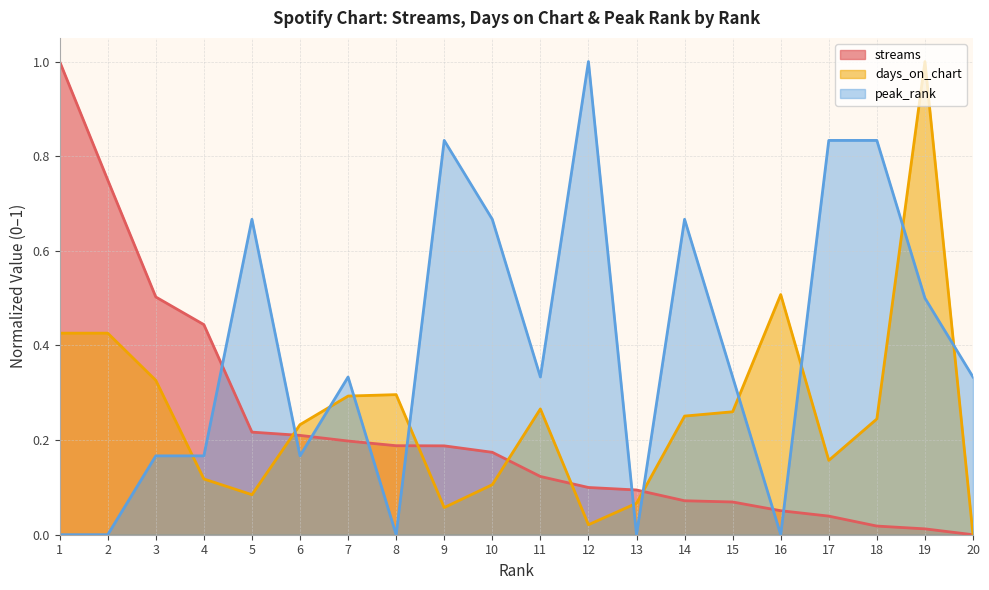

What is the approximate value of streams at 4?

0.4